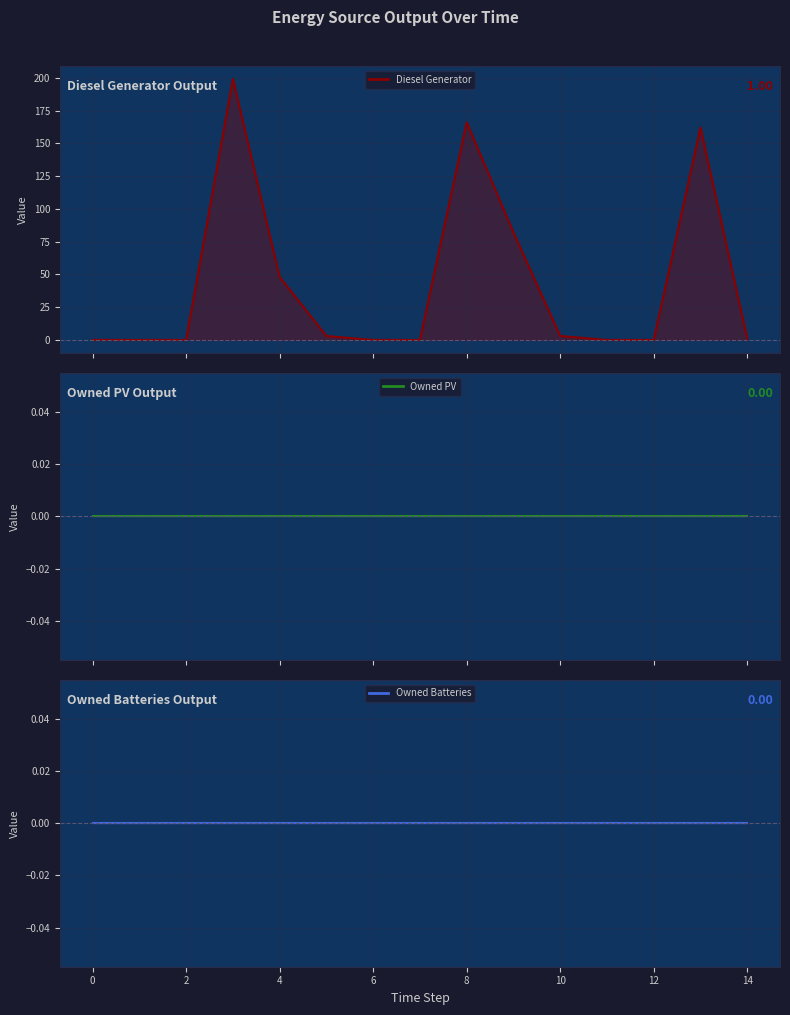

True or false: Diesel Generator line and Owned PV line intersect in this chart.

False